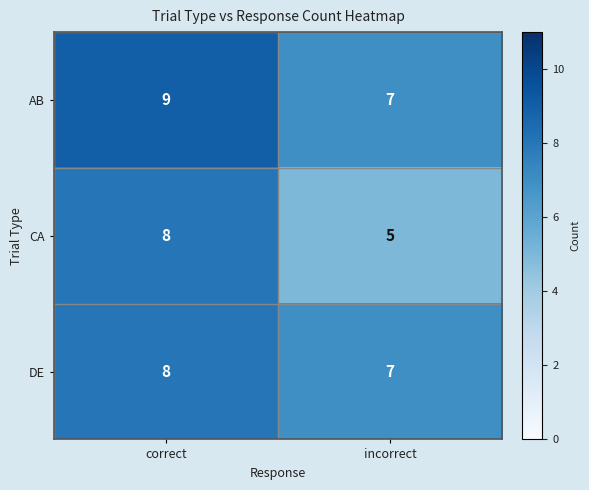

List the labels in order of AB value, smallest first.

incorrect, correct